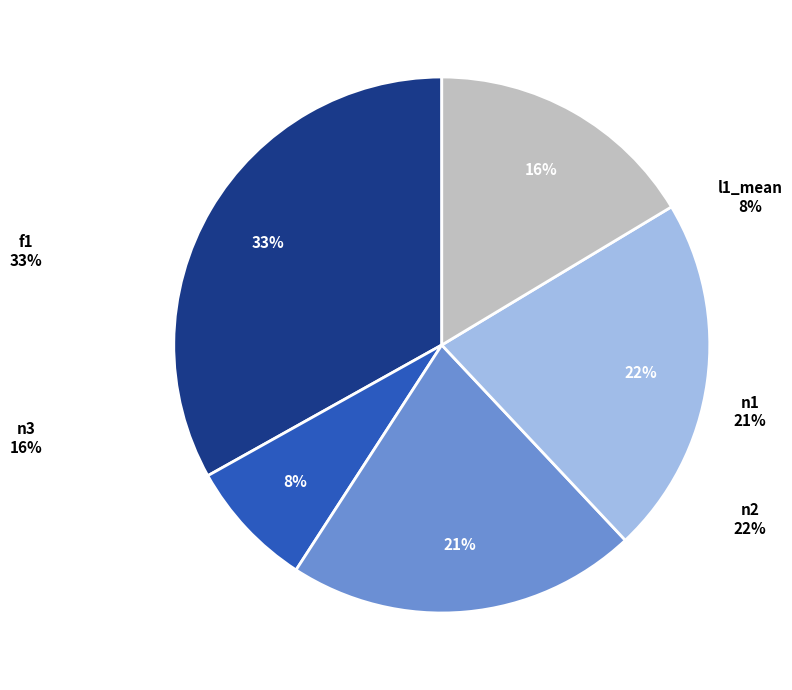

Which category has the biggest portion of the pie?

f1